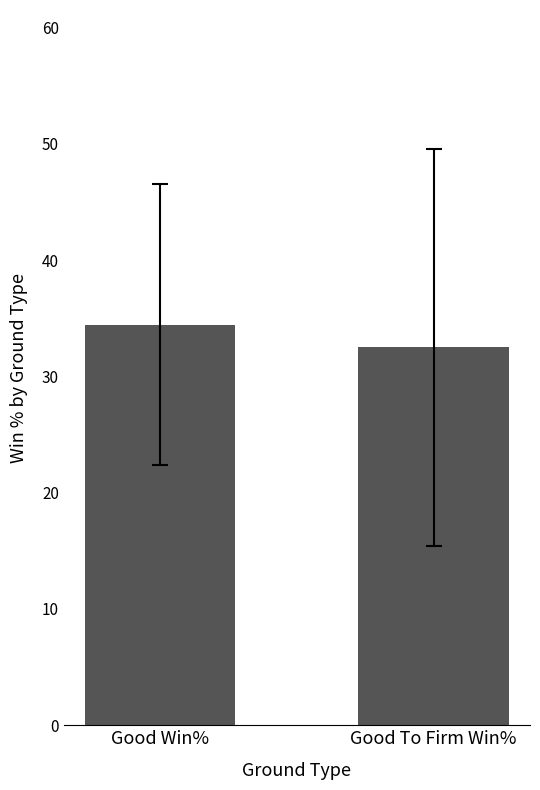

What is the change in value from Good Win% to Good To Firm Win%?

-1.9